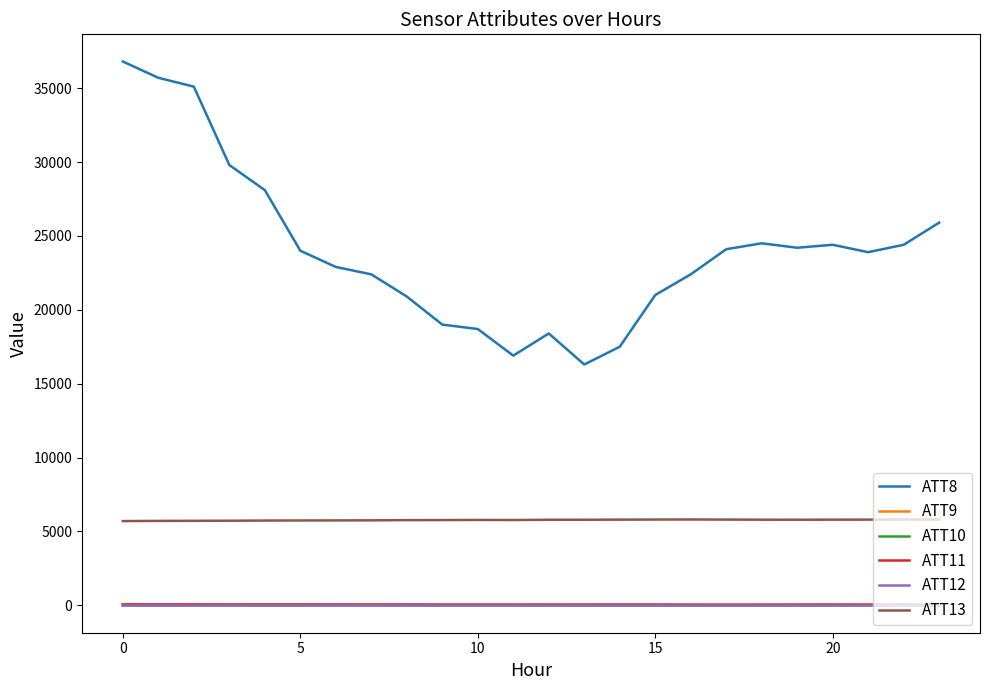

Which series has the largest total across all categories?

ATT8